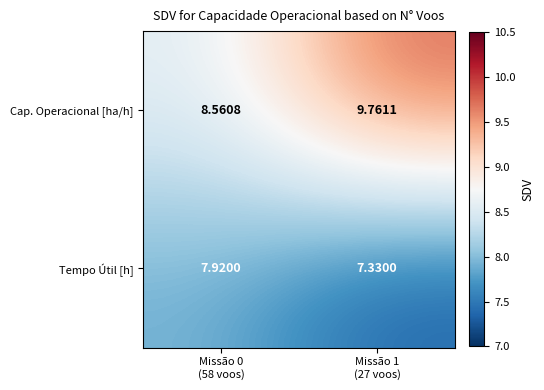

Which series has the largest total across all categories?

Cap. Operacional [ha/h]